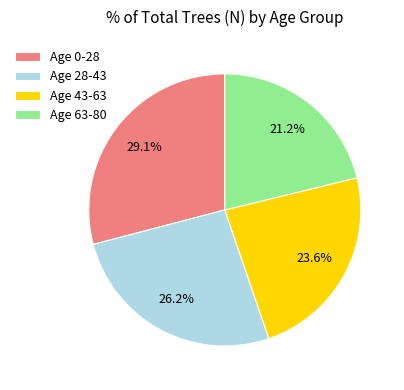

Count the number of slices in the pie.

4